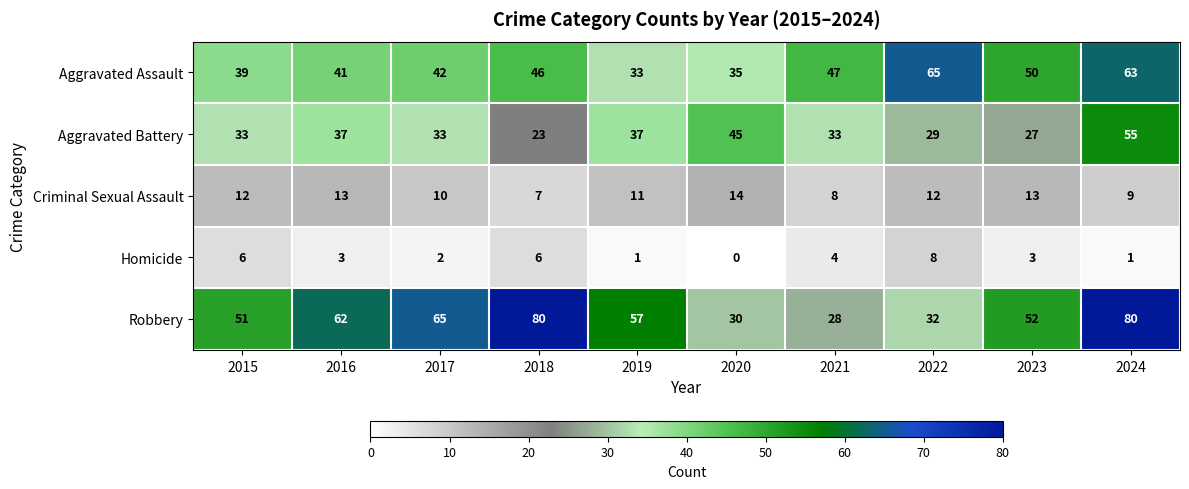

What is the approximate value of Aggravated Assault at 2018, to the nearest 10?

50